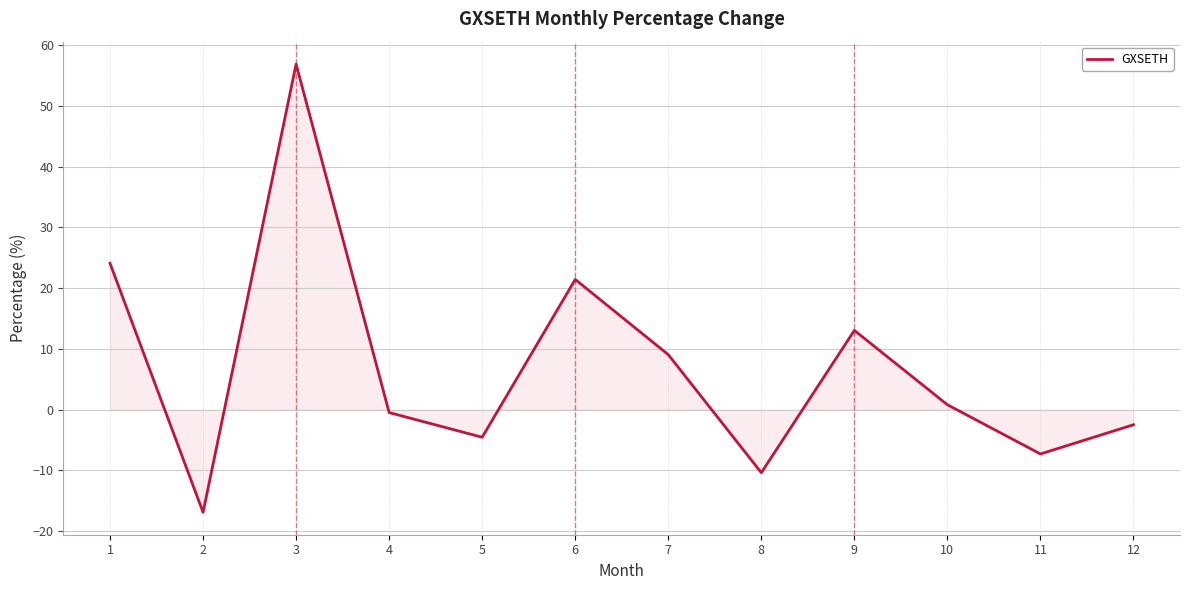

List the labels in order of value, largest first.

3, 1, 6, 9, 7, 10, 4, 12, 5, 11, 8, 2